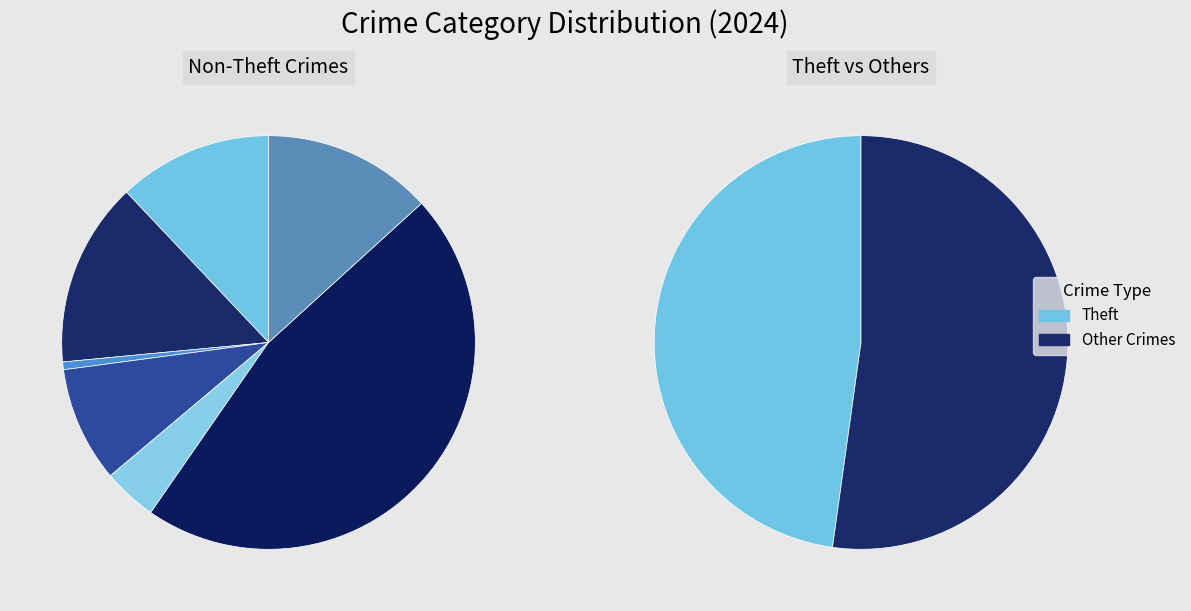

To the nearest percent, what portion does Aggravated Battery represent?

8%